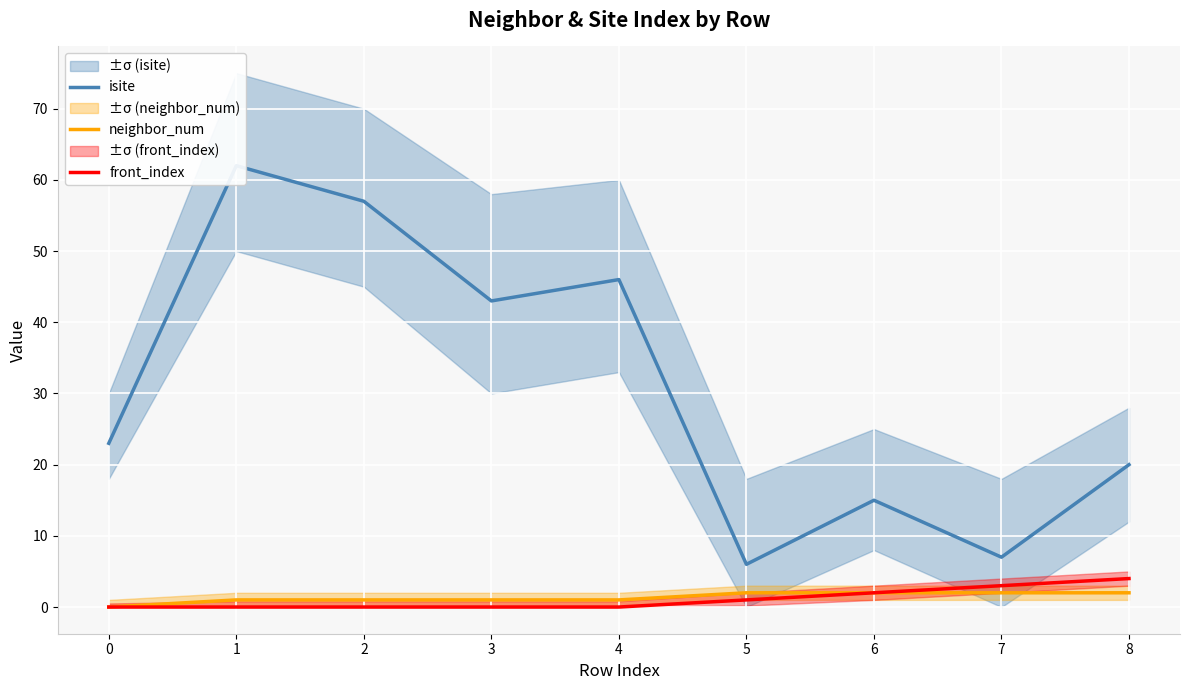

The value of front_index at 8 is 4. True or false?

True